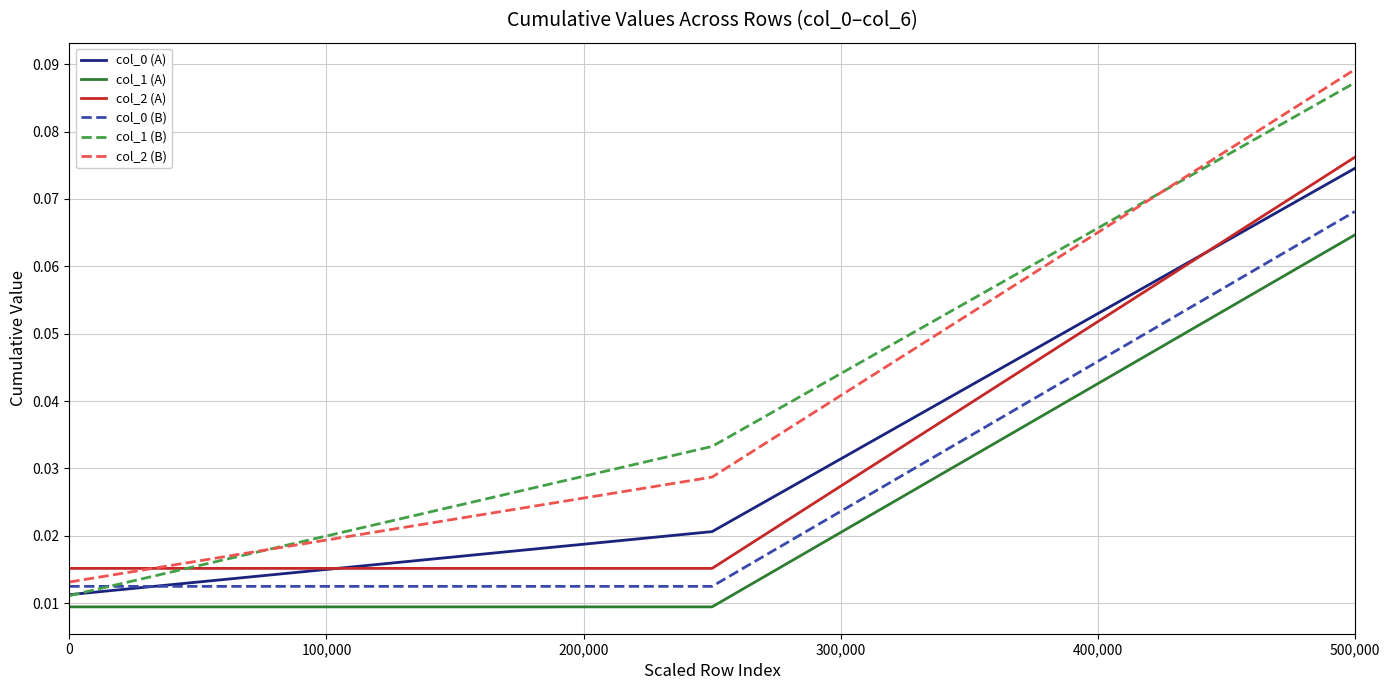

Which series has the widest spread of values?

col_1 (B)